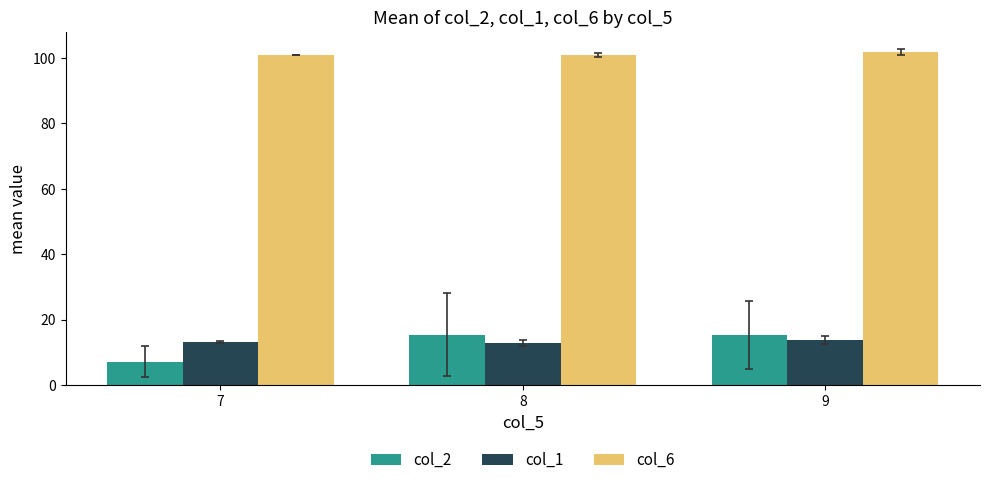

What is the average value of the col_2 series?

12.6